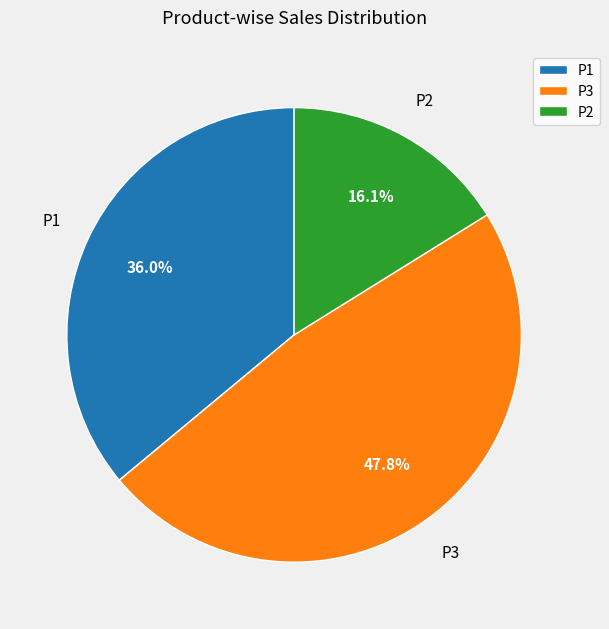

How many slices are in this pie chart?

3